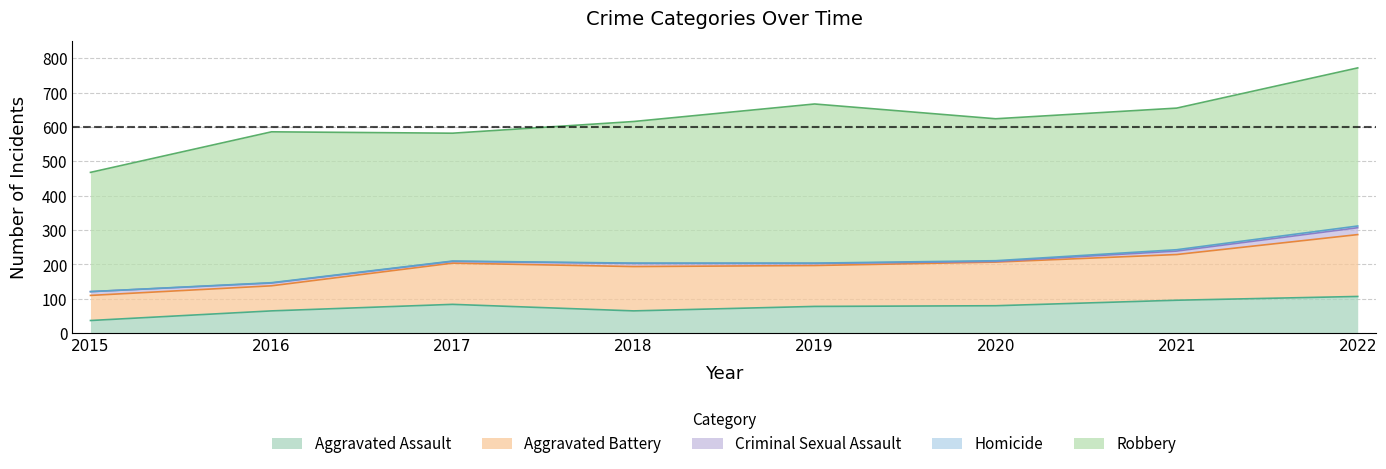

Reading left to right, transcribe all the data shown in this chart.

Aggravated Assault: 37	65	84	65	78	80	96	107
Aggravated Battery: 73	73	120	129	119	127	133	180
Criminal Sexual Assault: 11	8	5	9	6	2	10	20
Homicide: 0	1	1	1	1	2	4	5
Robbery: 347	439	372	412	463	413	412	460